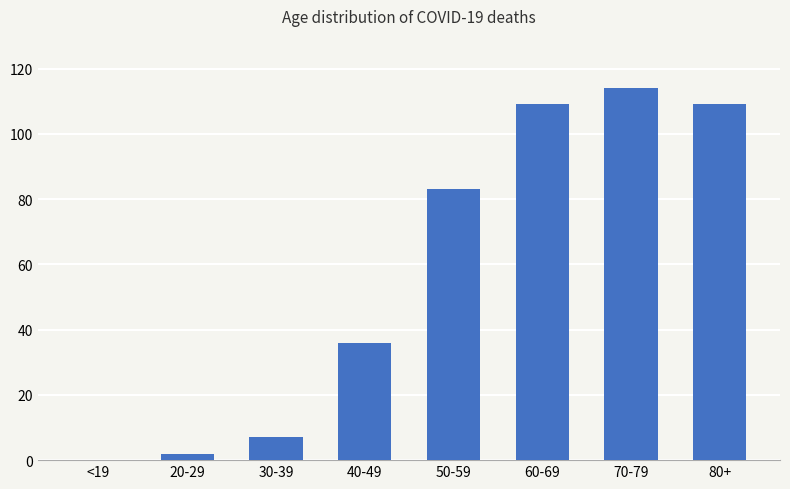

Which category has the highest value across all series?

70-79